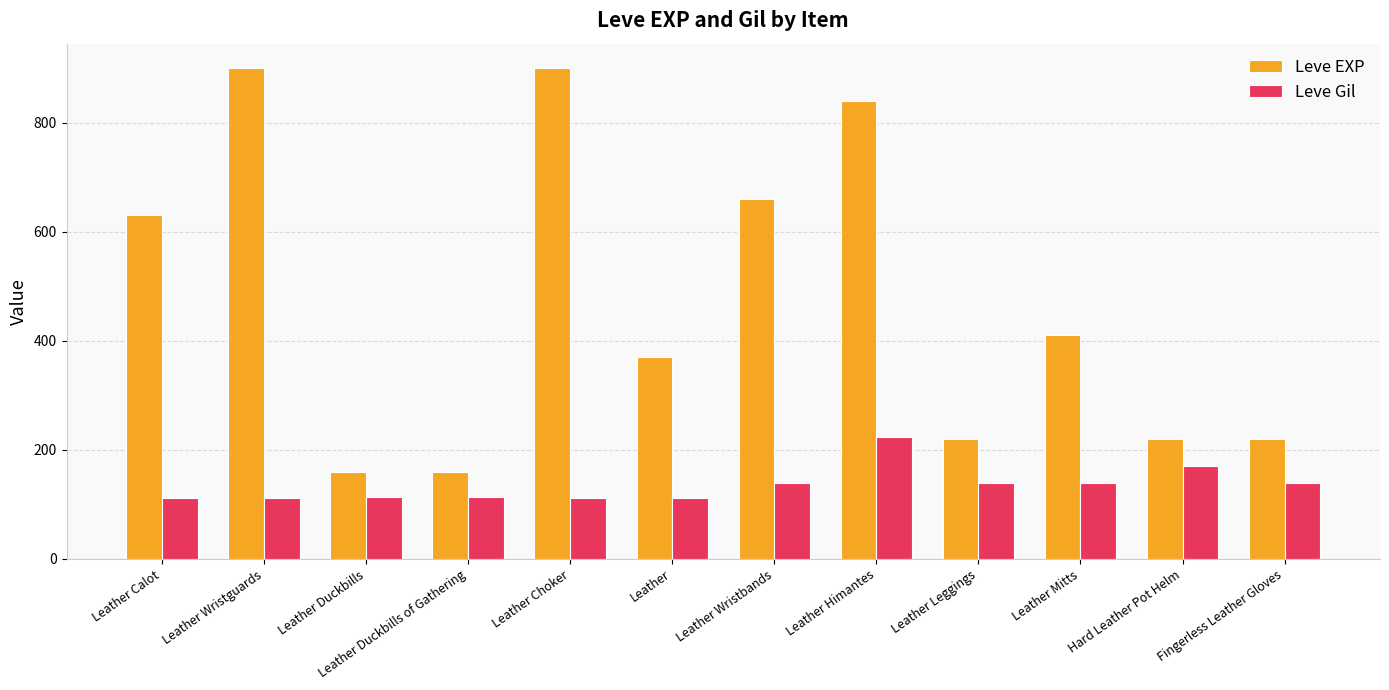

What is the label of the 2nd bar from the right?

Hard Leather Pot Helm